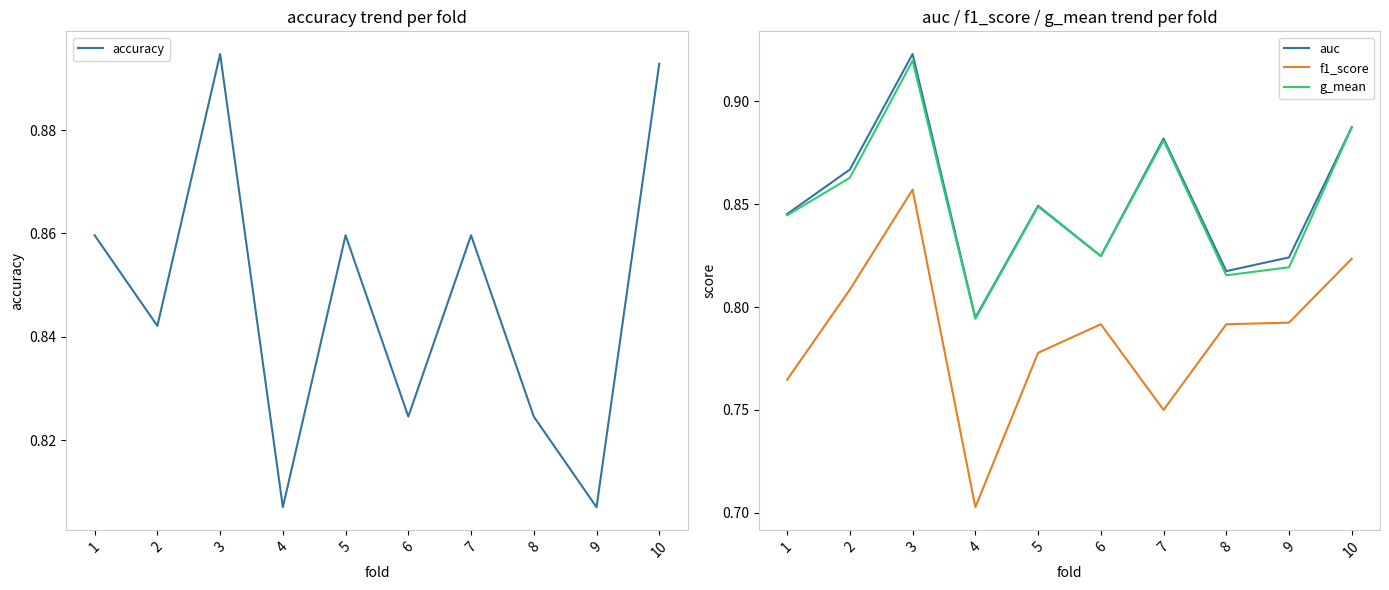

What is the total value across all series at 4?

3.1